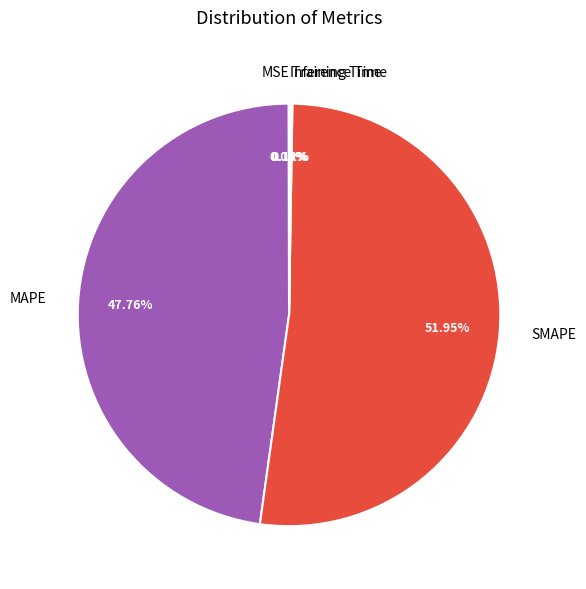

Which category accounts for the majority?

SMAPE